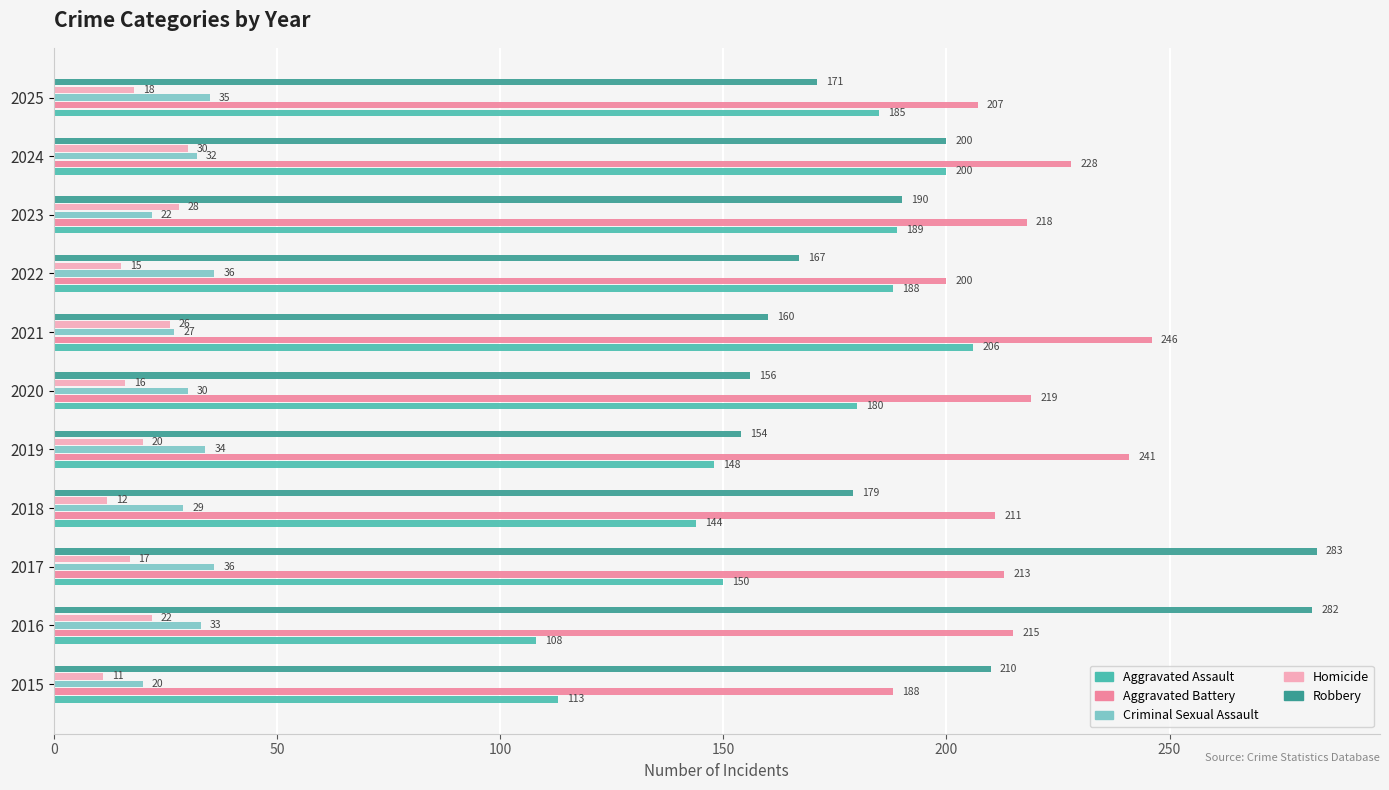

What is the difference between the highest and lowest values at 2021?

220